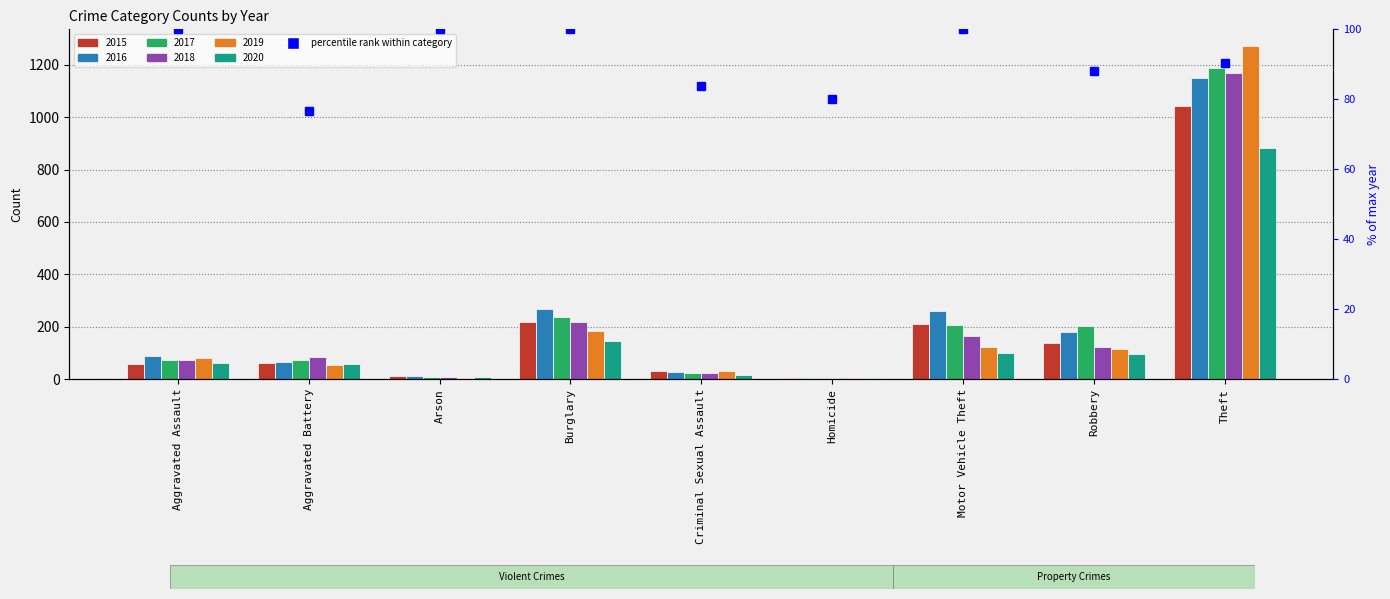

How many data points in 2017 are less than 72?

4